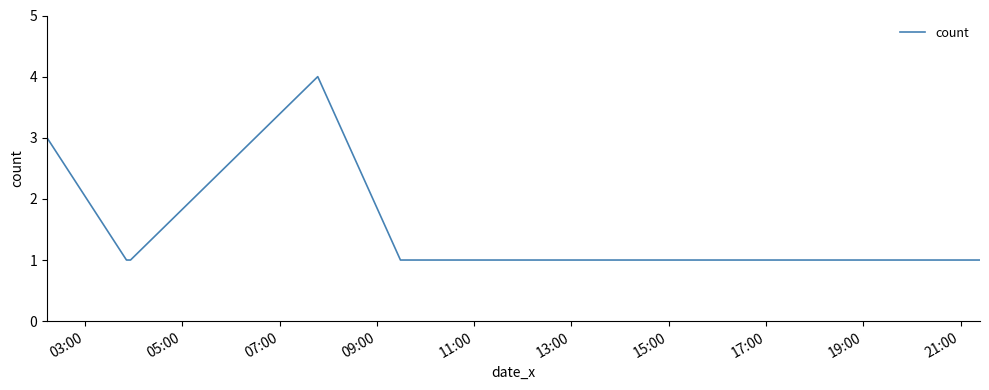

What is the difference between the maximum and minimum values?

3